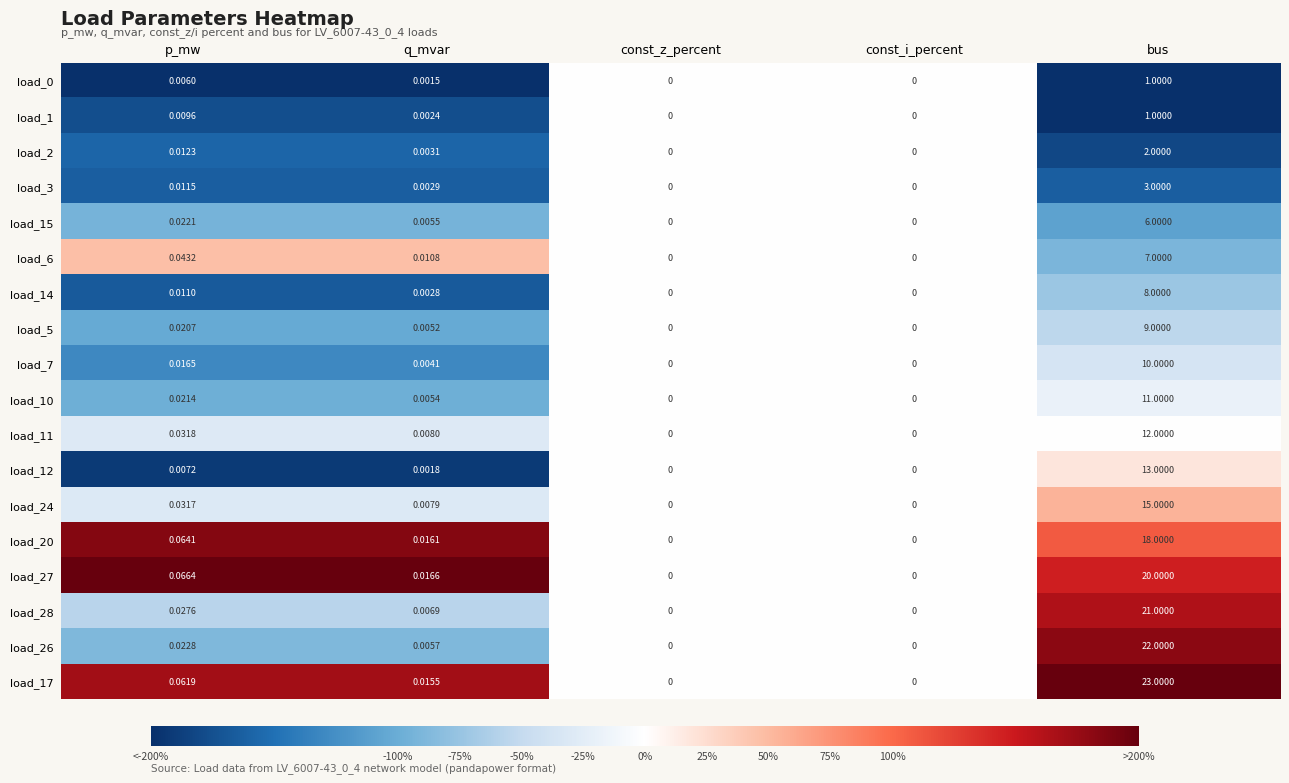

At which label is load_3 closest to 1?

p_mw